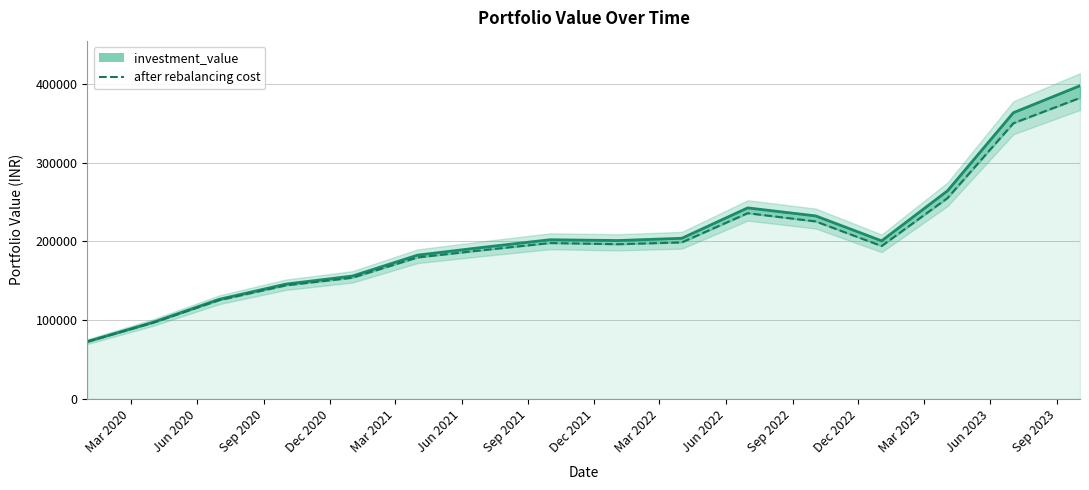

Count the number of data series in this chart.

2